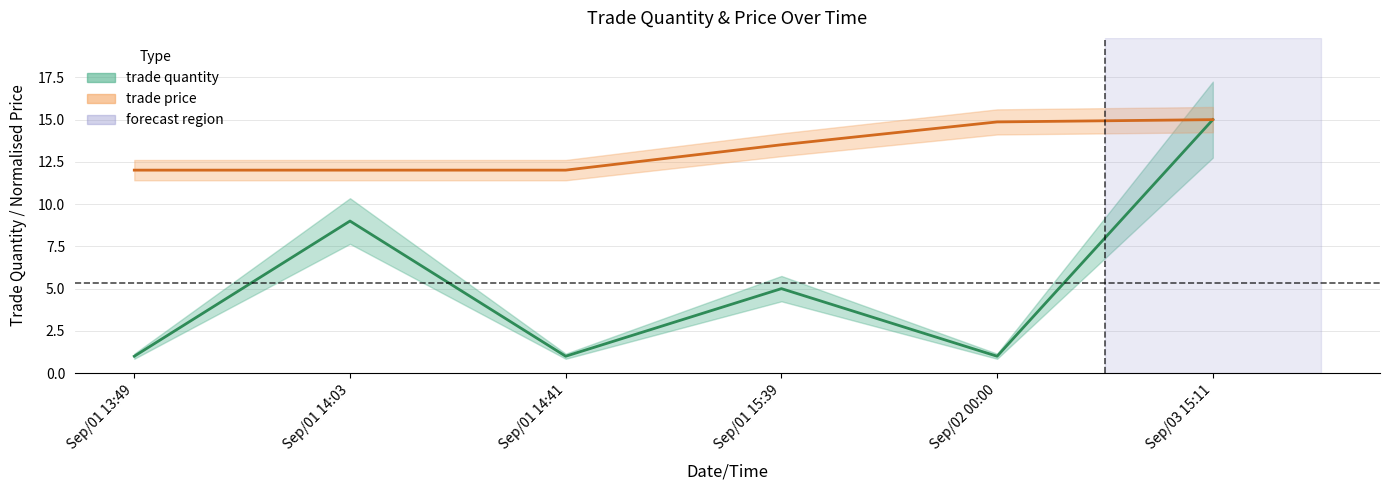

At which label does trade price reach its minimum?

Sep/01 13:49